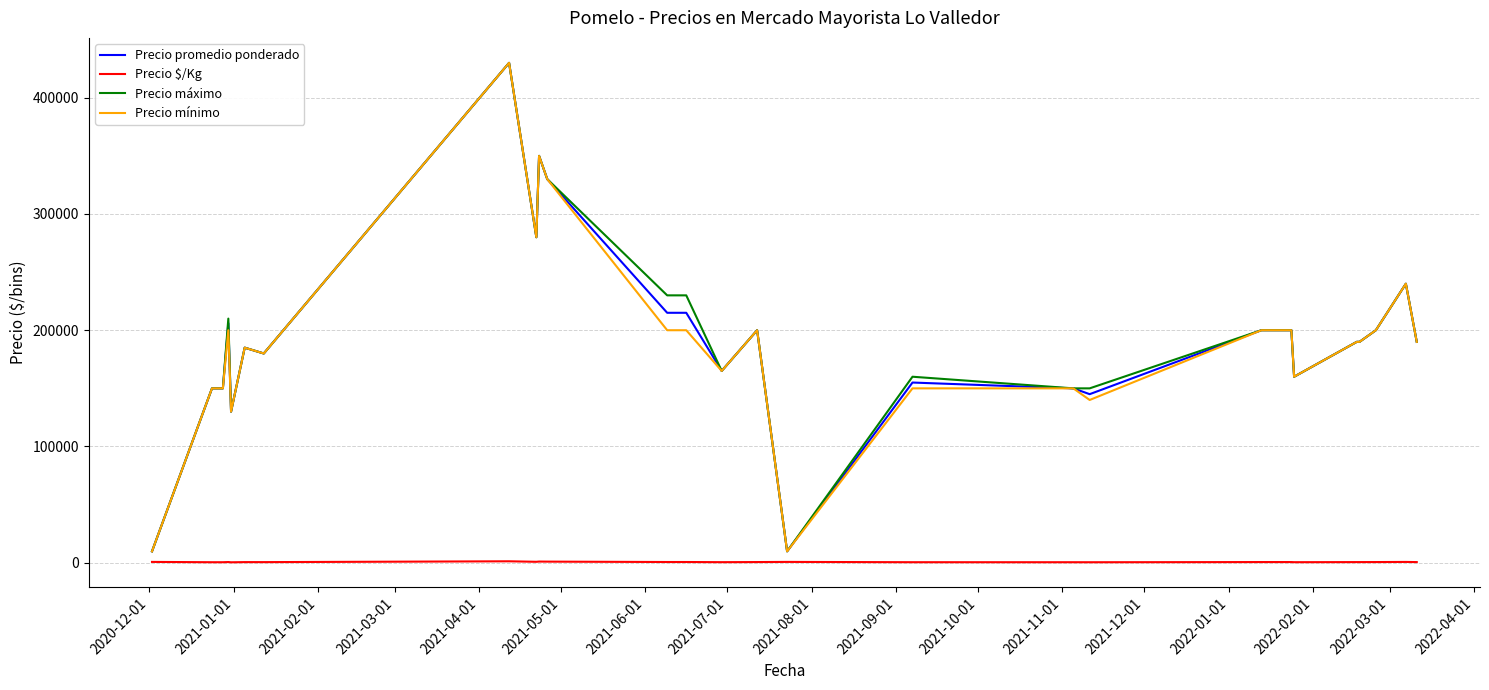

What is the maximum value shown in the chart?

430000